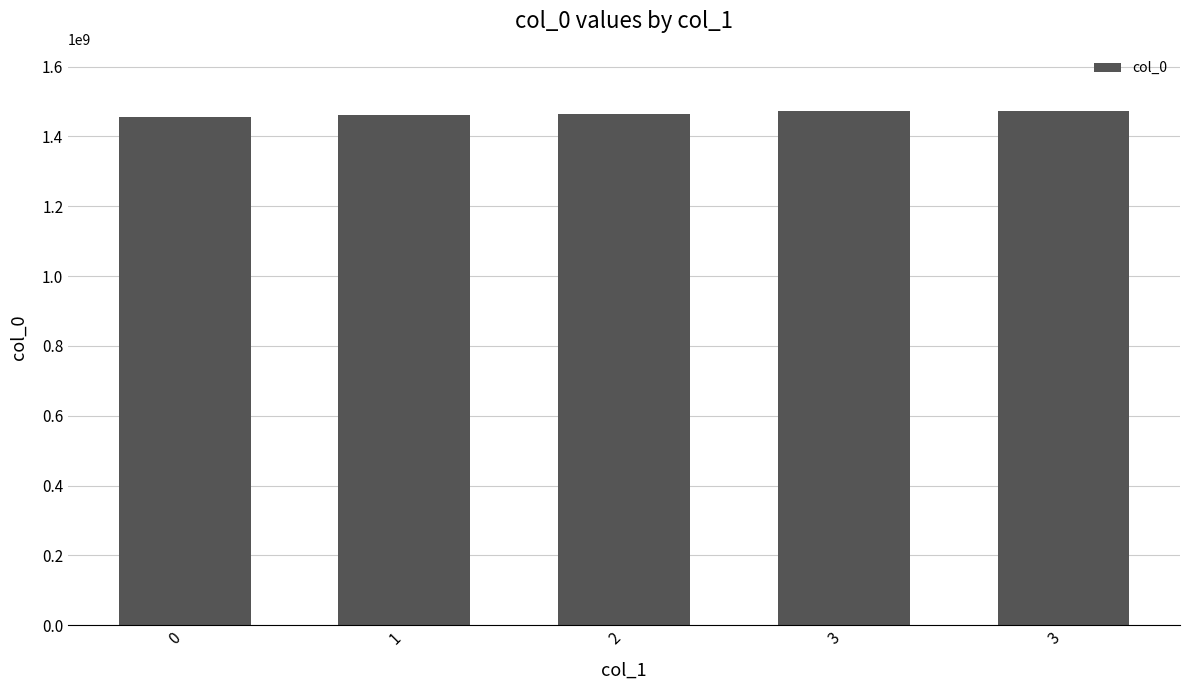

What is the change in value from 1 to 3?

+12823239